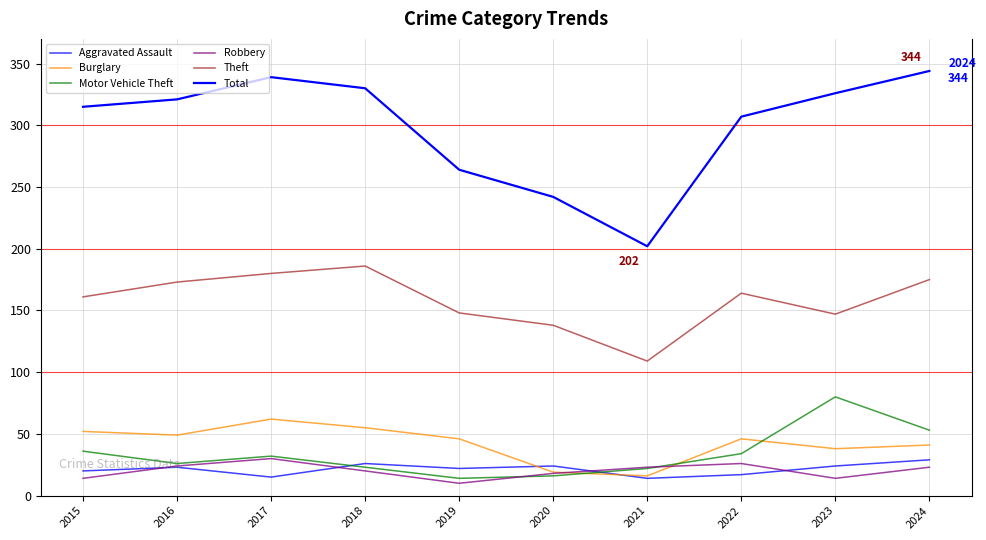

Which series has the widest spread of values?

Total